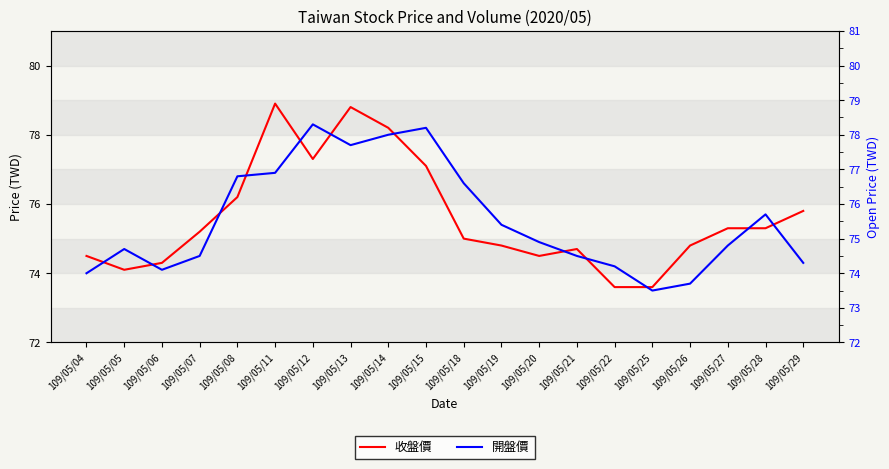

Reading right to left, list all the values displayed in this chart.

收盤價: 75.8	75.3	75.3	74.8	73.6	73.6	74.7	74.5	74.8	75.0	77.1	78.2	78.8	77.3	78.9	76.2	75.2	74.3	74.1	74.5
開盤價: 74.3	75.7	74.8	73.7	73.5	74.2	74.5	74.9	75.4	76.6	78.2	78.0	77.7	78.3	76.9	76.8	74.5	74.1	74.7	74.0